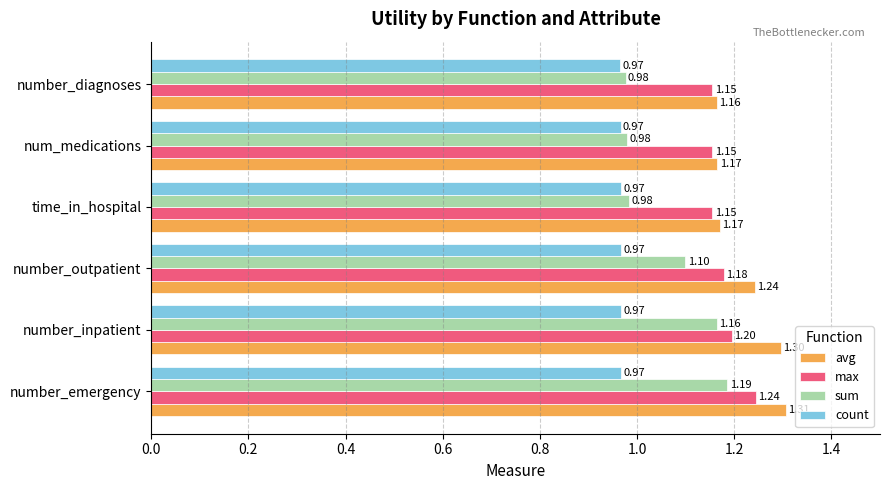

What is the spread (max minus min) of values at number_inpatient?

0.3